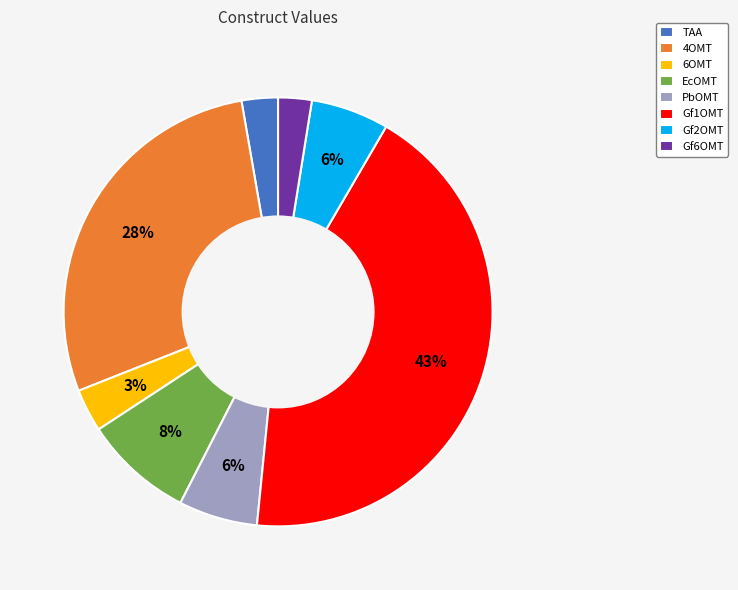

What percentage is the EcOMT slice, to the nearest percent?

8%